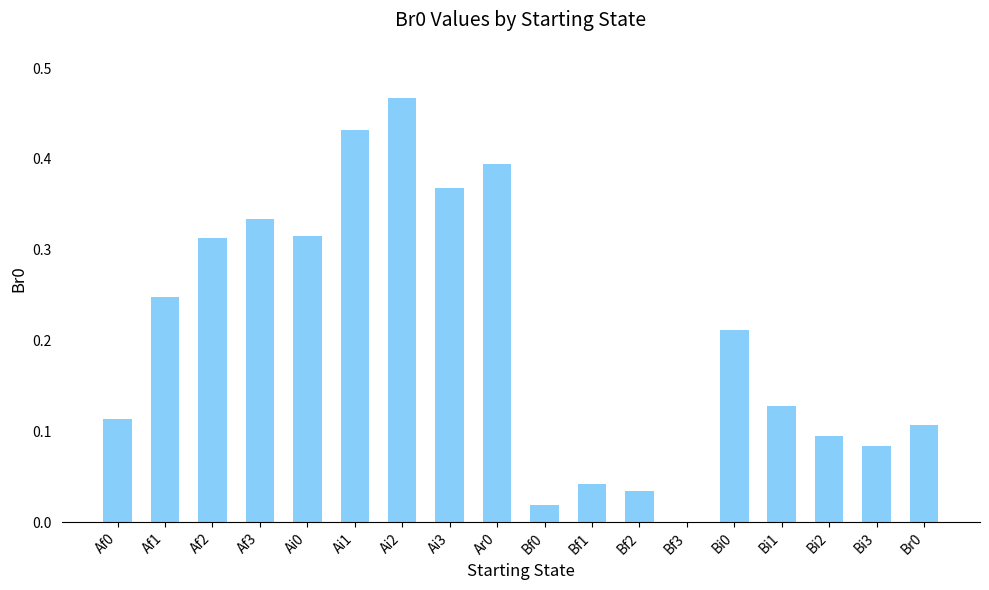

Is it true that the value at Af0 is 0.1?

True